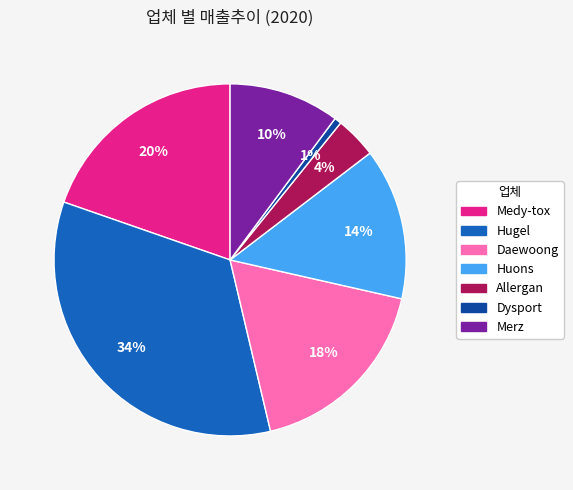

What is the ratio of the value at Hugel to the value at Huons?

2.4